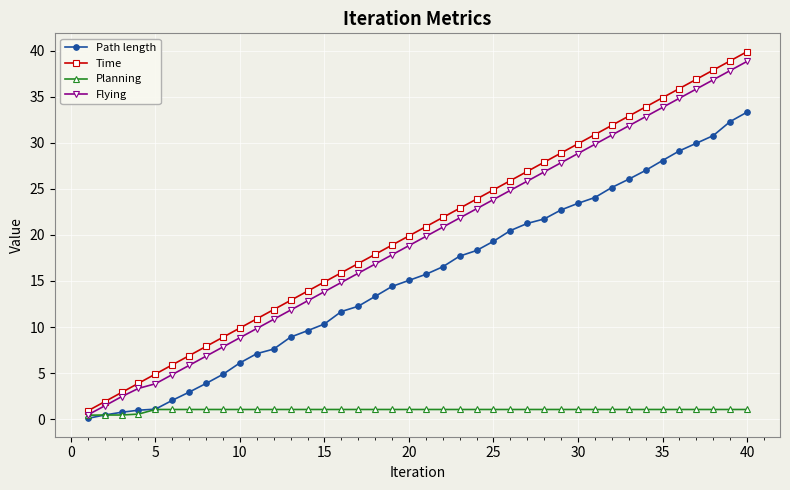

What is the value of the Planning point at the 26th from the left?

1.1